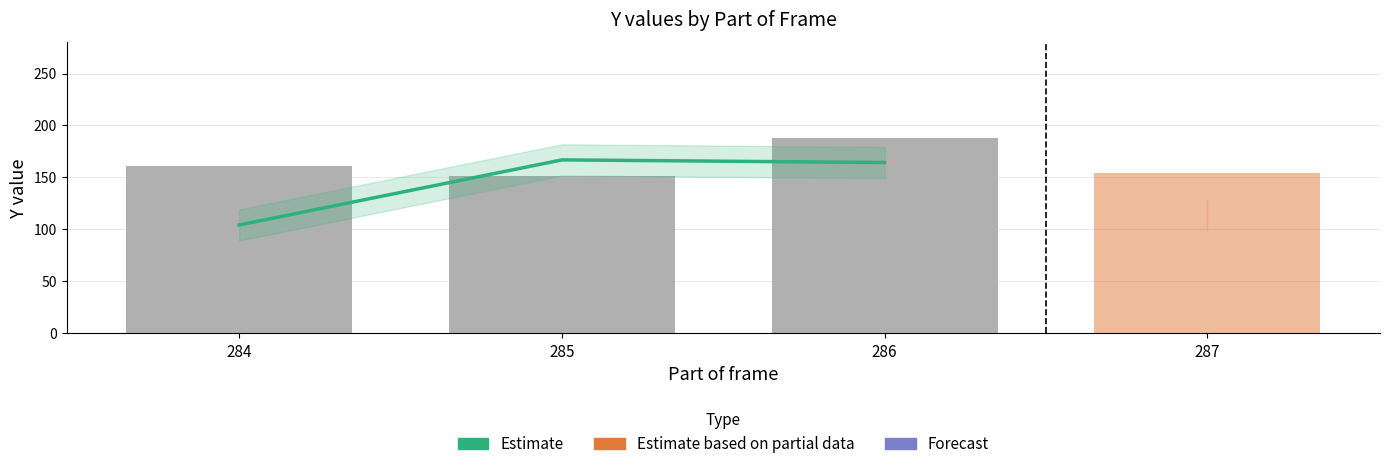

What is the minimum value shown in the chart?

104.3